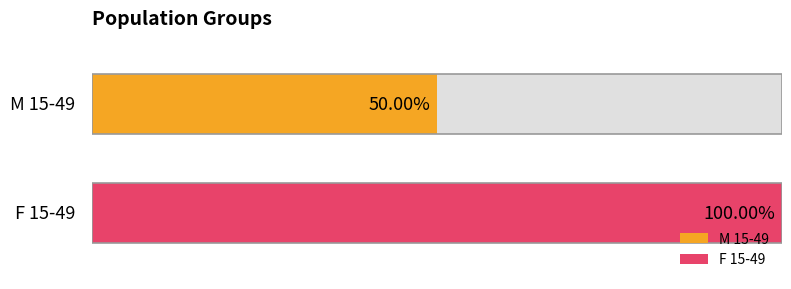

Rank the categories by value from lowest to highest.

M 15-49, F 15-49